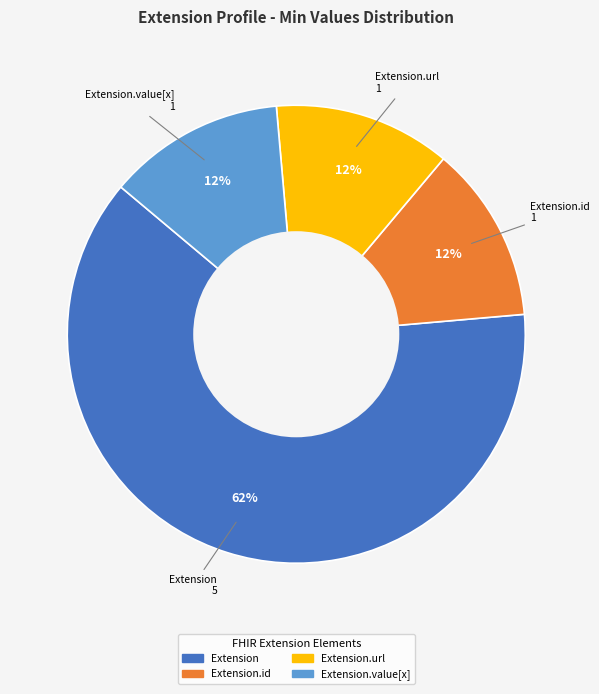

Does any single category account for the majority?

Yes